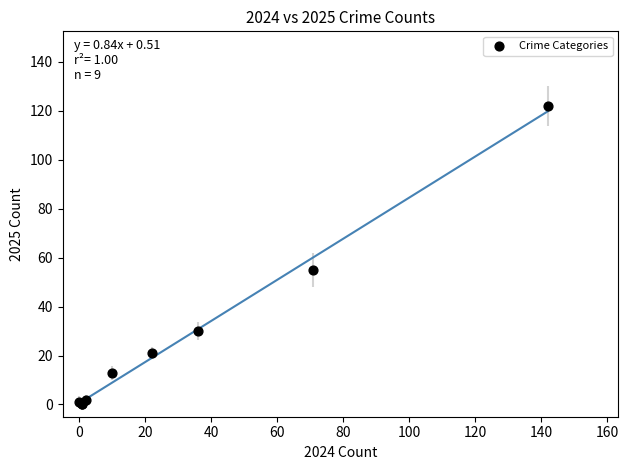

What Y value in the scatter plot is closest to 61?

55